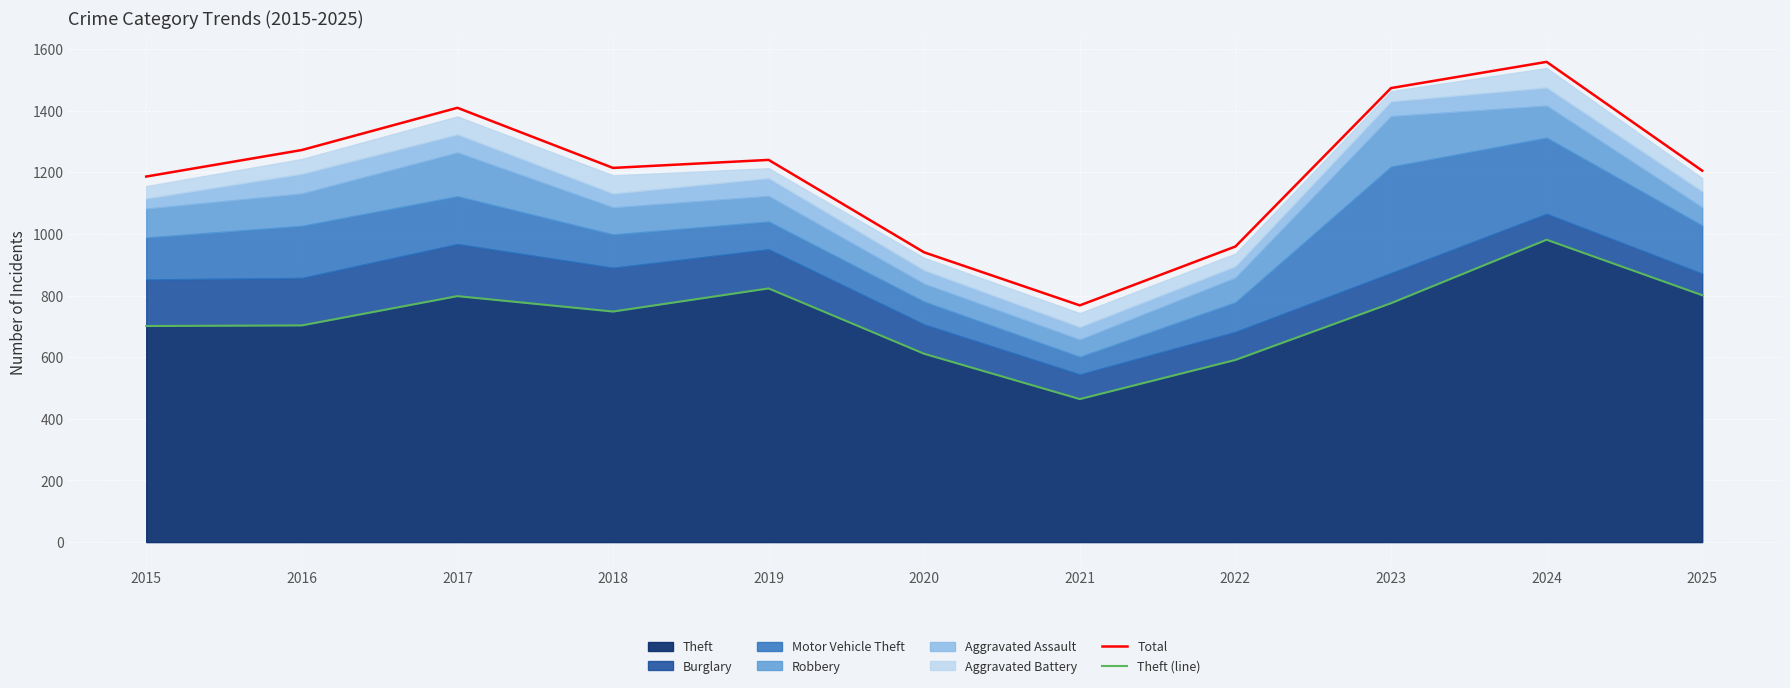

What is the value of the Theft (line) point at the 3rd from the left?

798